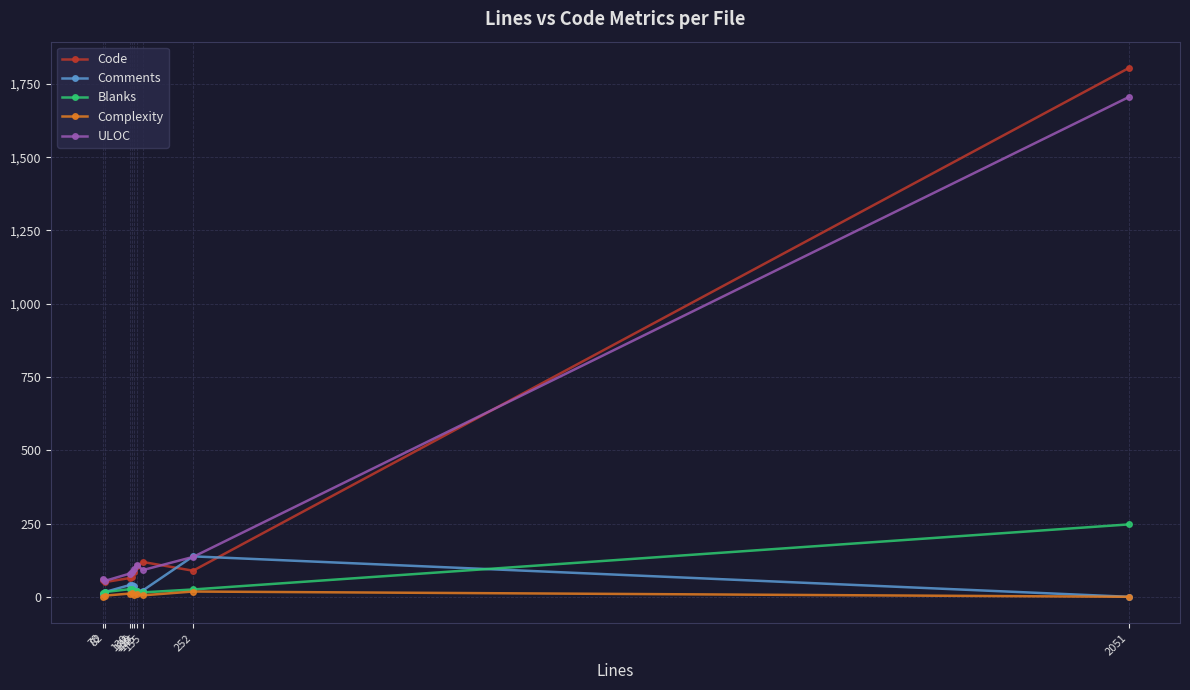

How many values in the Blanks series are below 20?

3